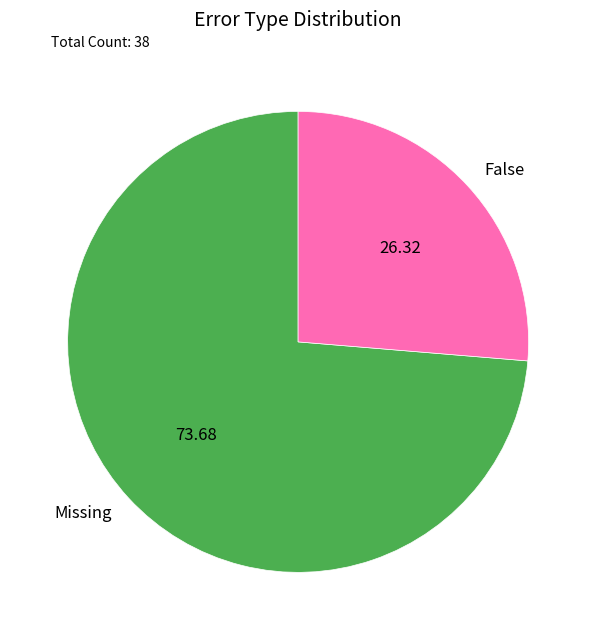

How many slices are in this pie chart?

2